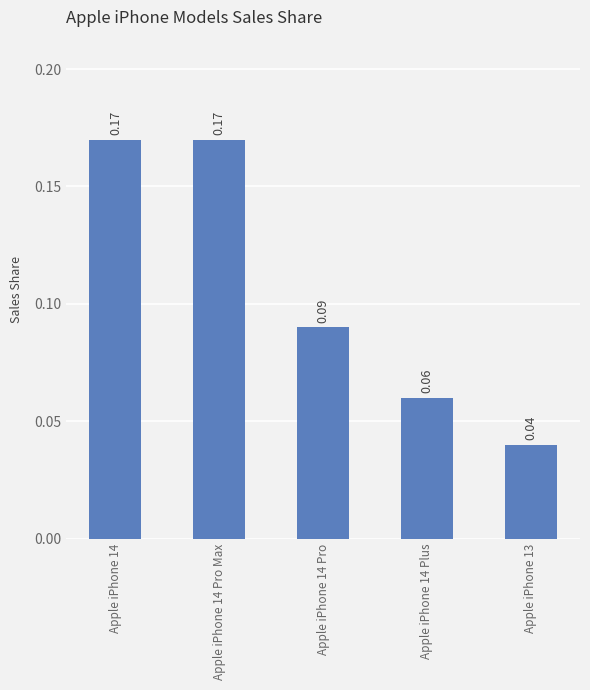

Where is the data nearest to the value 0?

Apple iPhone 13